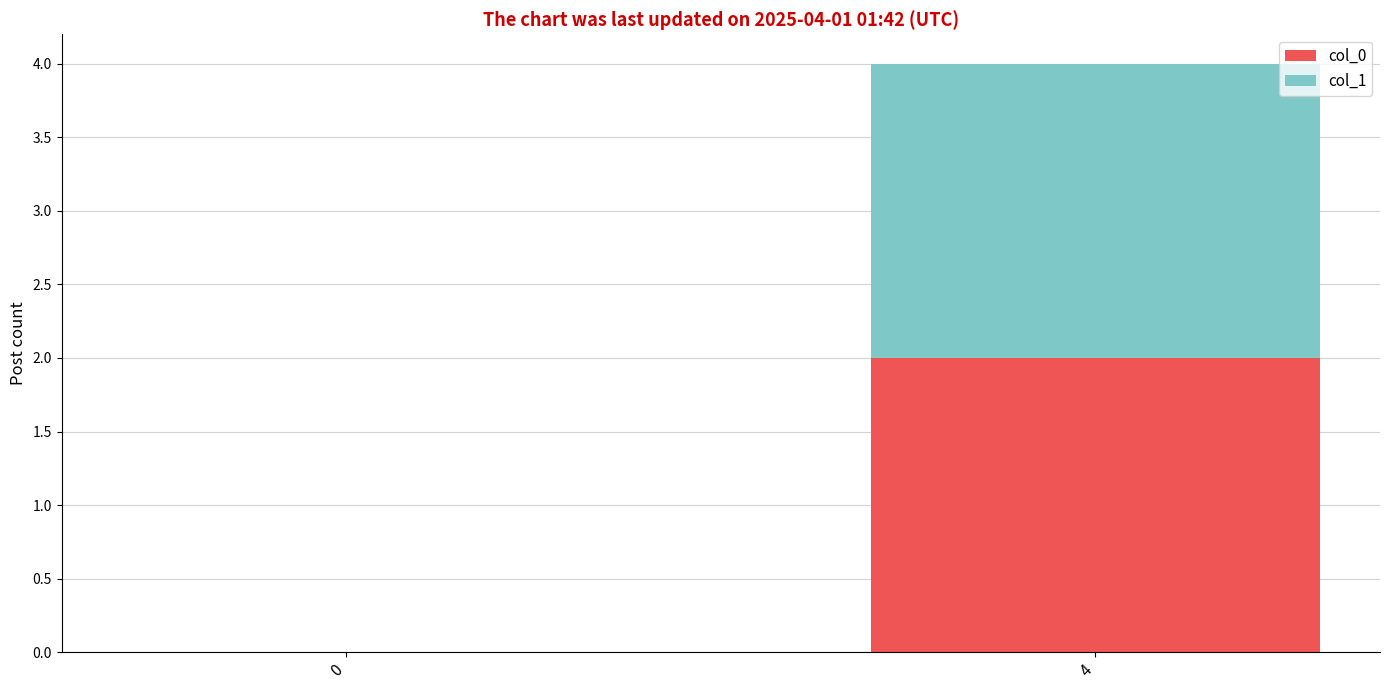

Is it true that col_0 equals 3 at 4?

False